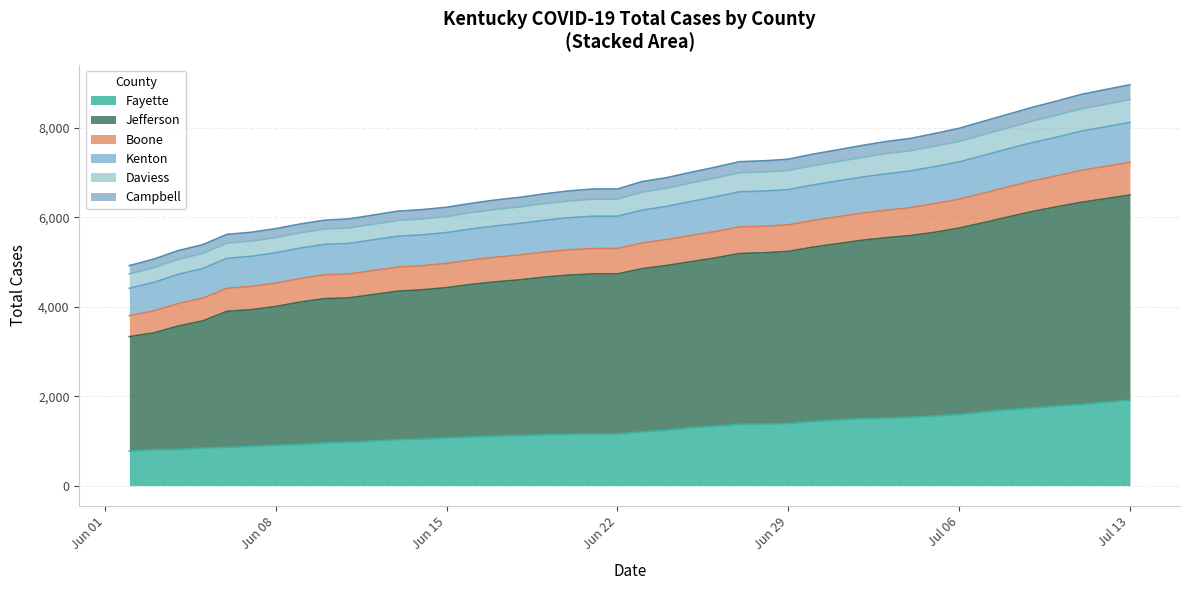

Is the value of Jefferson at 2020-06-09 greater than the value of Fayette at 2020-06-30?

Yes